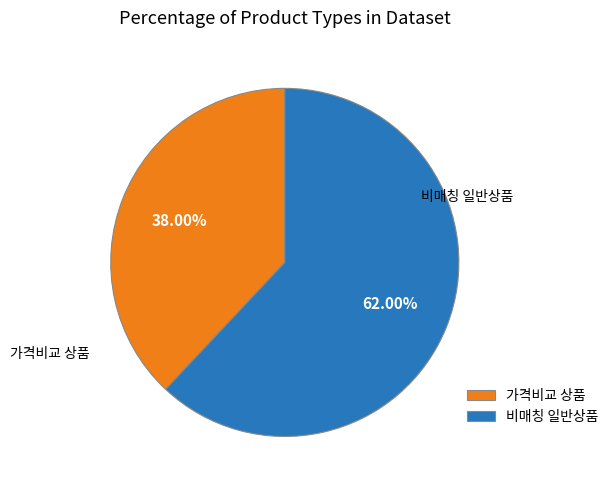

What is the largest slice in the pie chart?

비매칭 일반상품